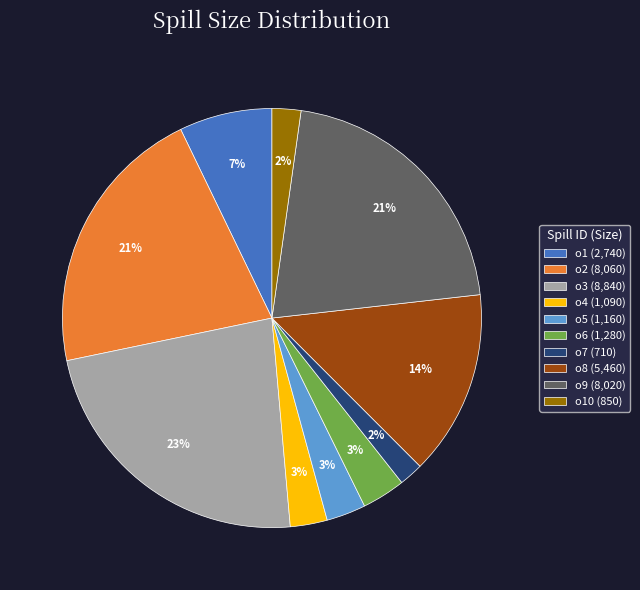

Does any single category account for the majority?

No